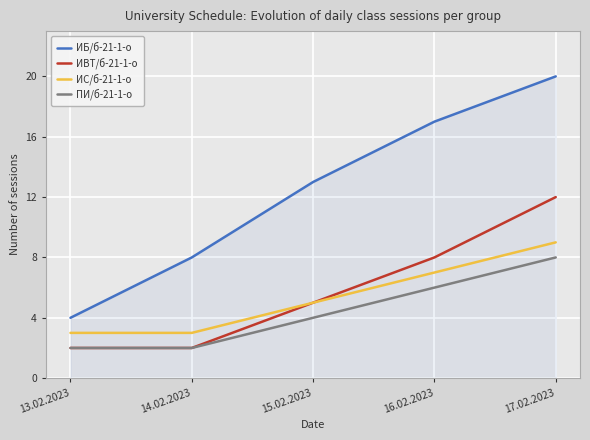

Count the ПИ/б-21-1-о values in the range 2 to 6.

4